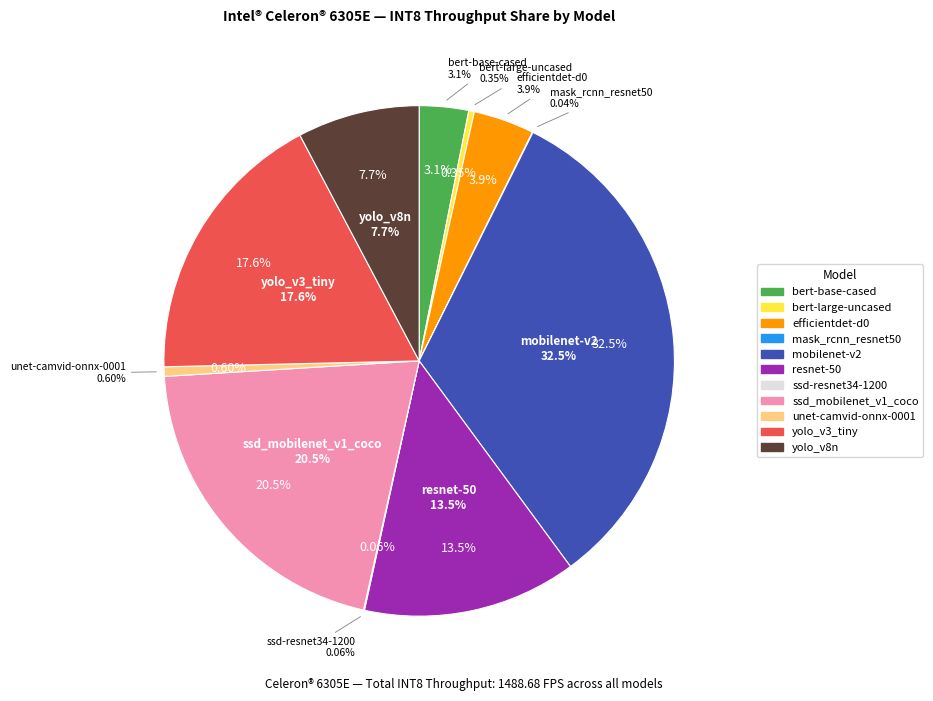

Which has a higher value, ssd_mobilenet_v1_coco or bert-base-cased?

ssd_mobilenet_v1_coco